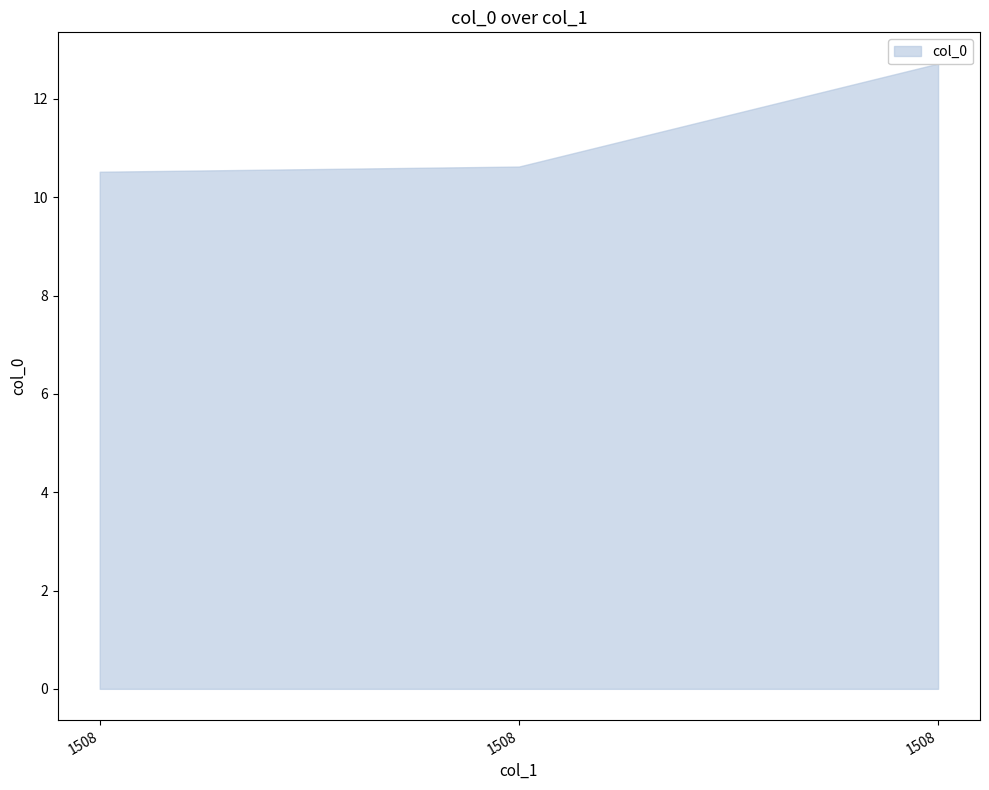

Rank the categories by value from highest to lowest.

1508, 1508, 1508